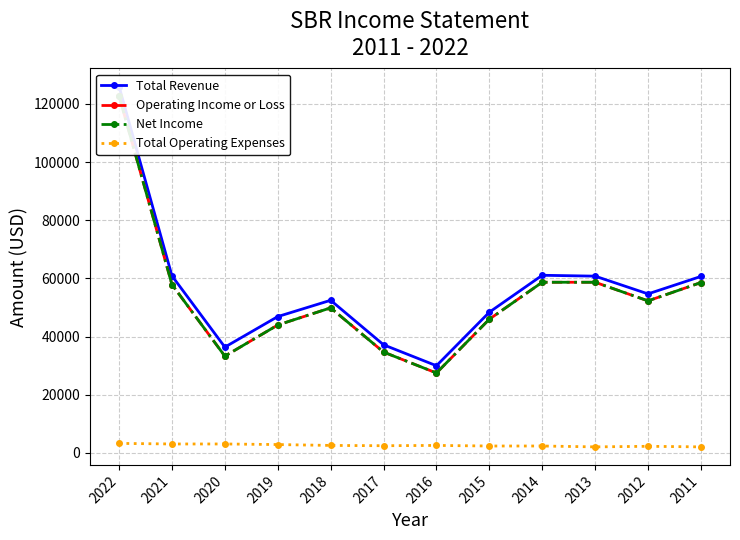

Count the number of data series in this chart.

4